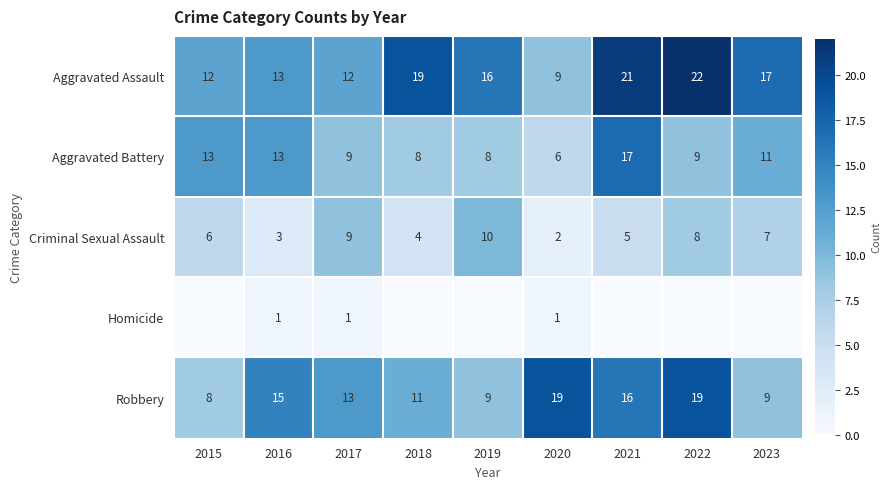

What is the average value of the Criminal Sexual Assault series?

6